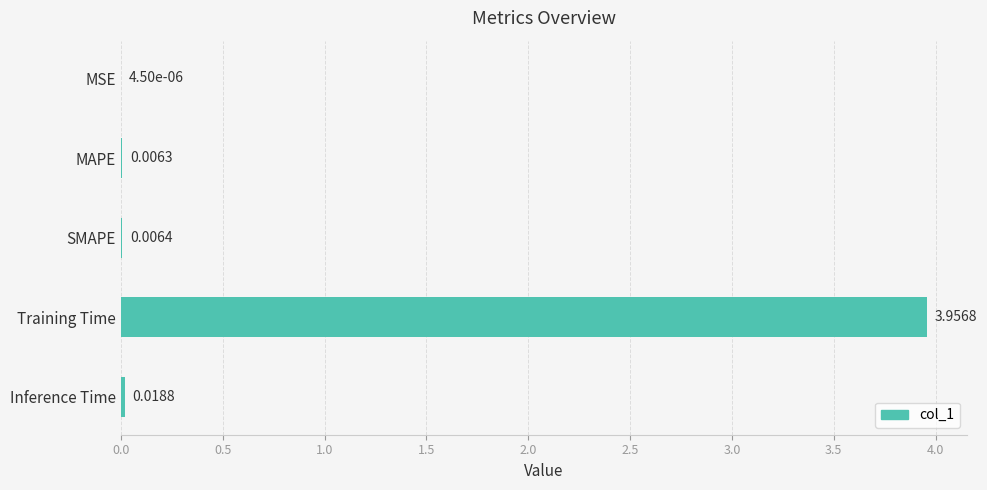

Which label corresponds to the largest value in the chart?

Training Time